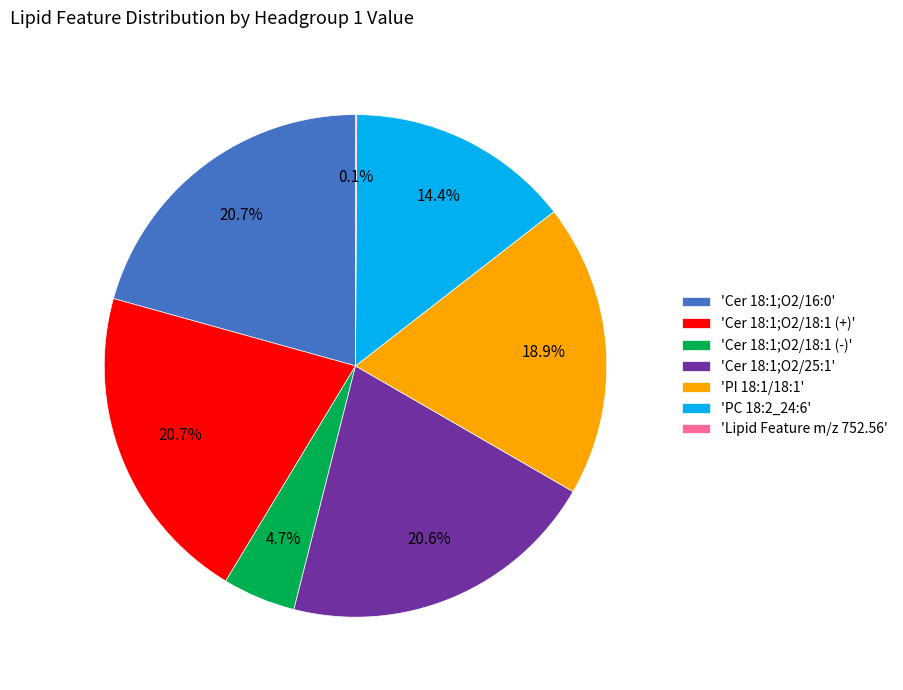

Between 'Cer 18:1;O2/16:0' and 'Cer 18:1;O2/18:1 (-)', which is larger?

'Cer 18:1;O2/16:0'